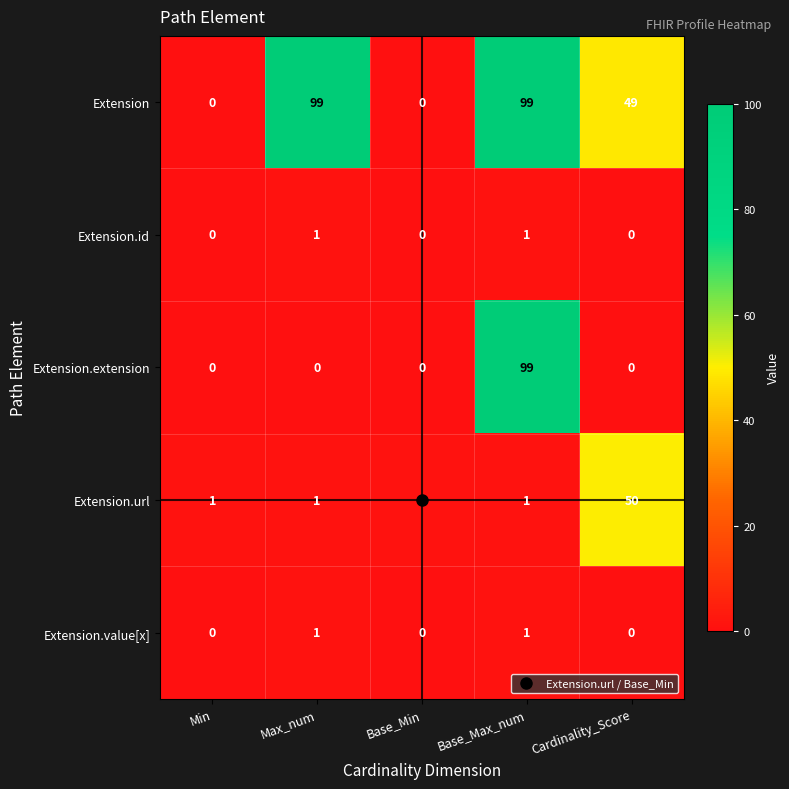

What is the difference between the Extension values at Cardinality_Score and Base_Min?

49